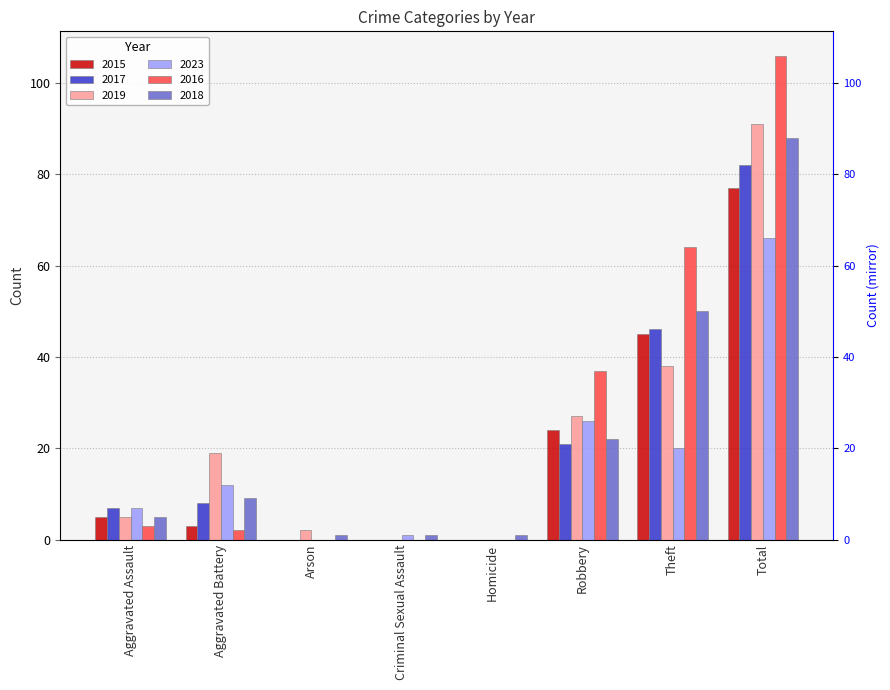

What is the average value of the 2015 series?

19